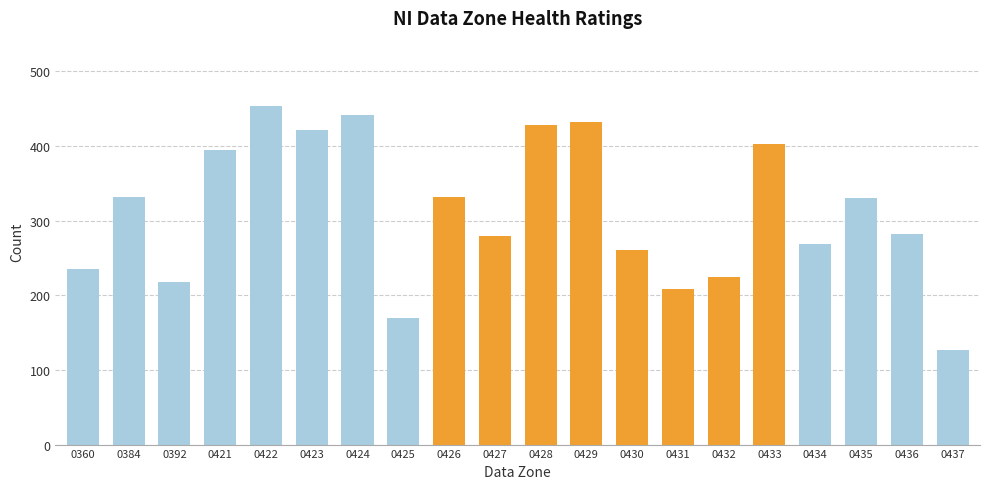

What is the change in value from 0421 to 0427?

-115